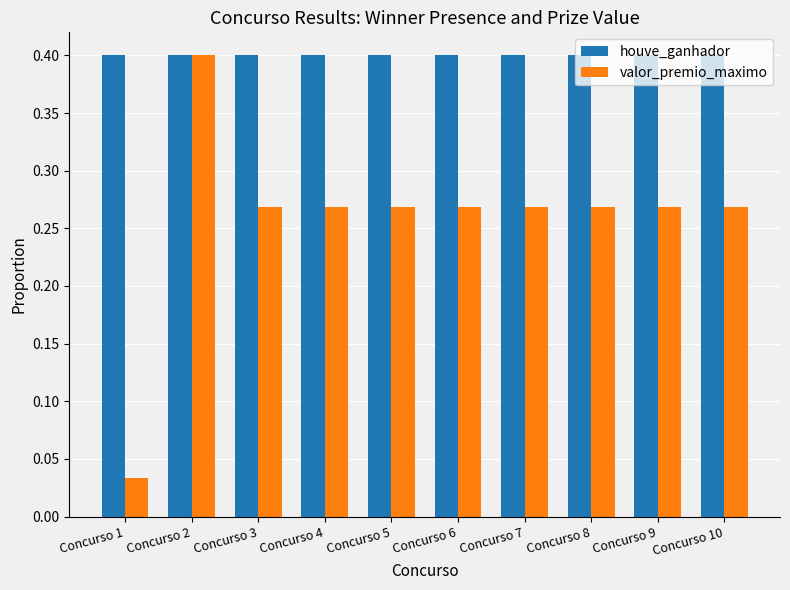

Between Concurso 1 and Concurso 10, which series saw the biggest shift?

valor_premio_maximo